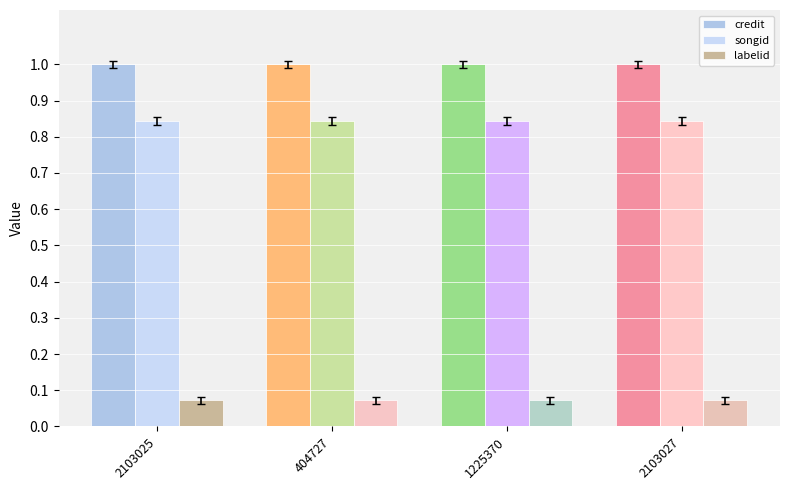

The credit series shows 1.0 at 404727. True or false?

True